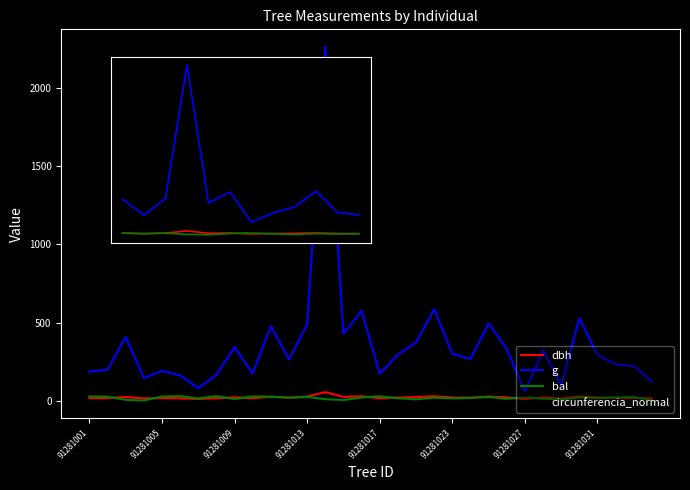

Which series has the widest spread of values?

g